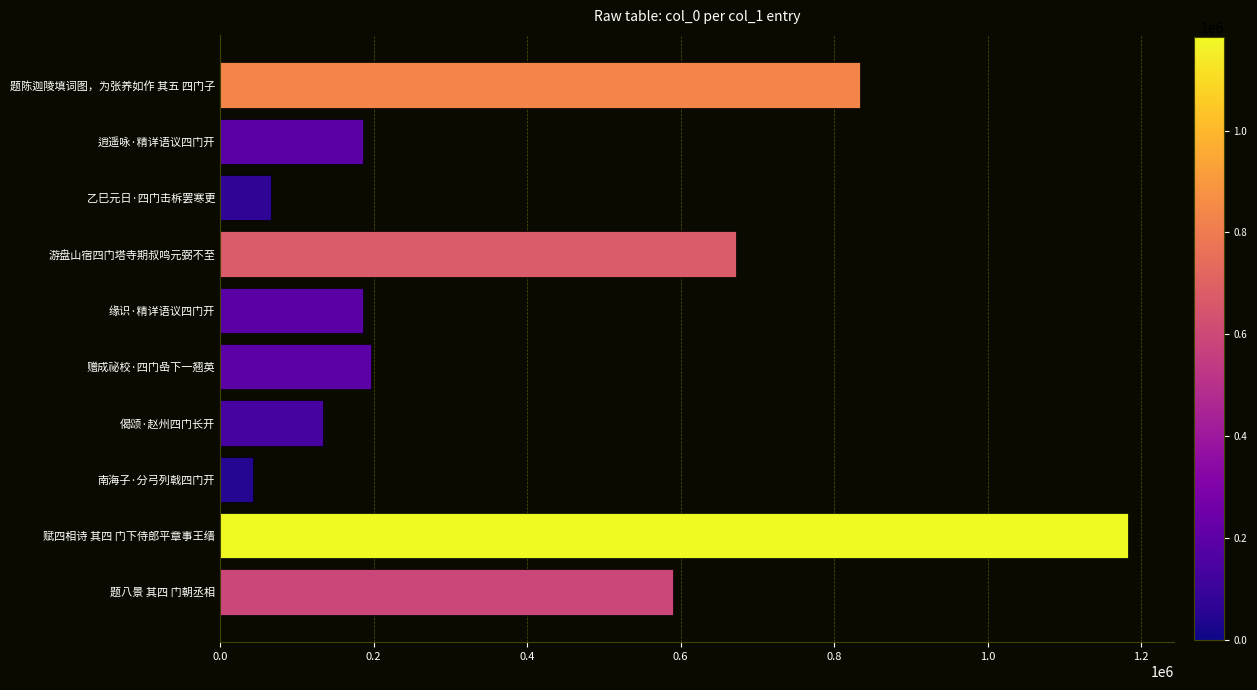

Where is the data nearest to the value 613048?

题八景 其四 门朝丞相